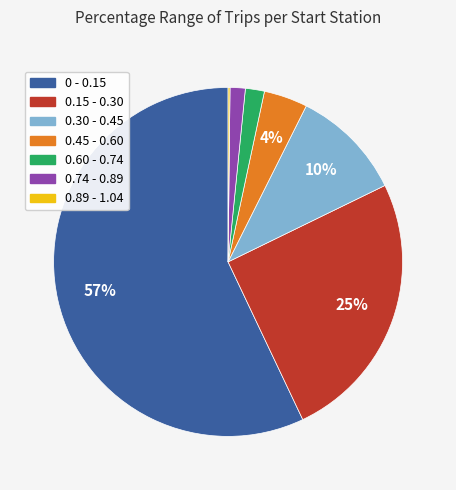

The 0.45 - 0.60 slice represents 4% of the pie. True or false?

True